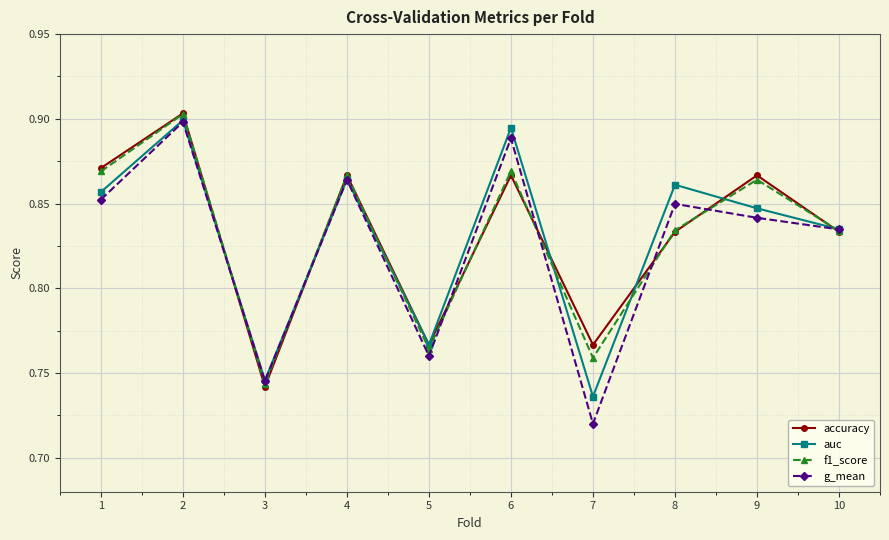

At how many categories does at least one series exceed 0?

10